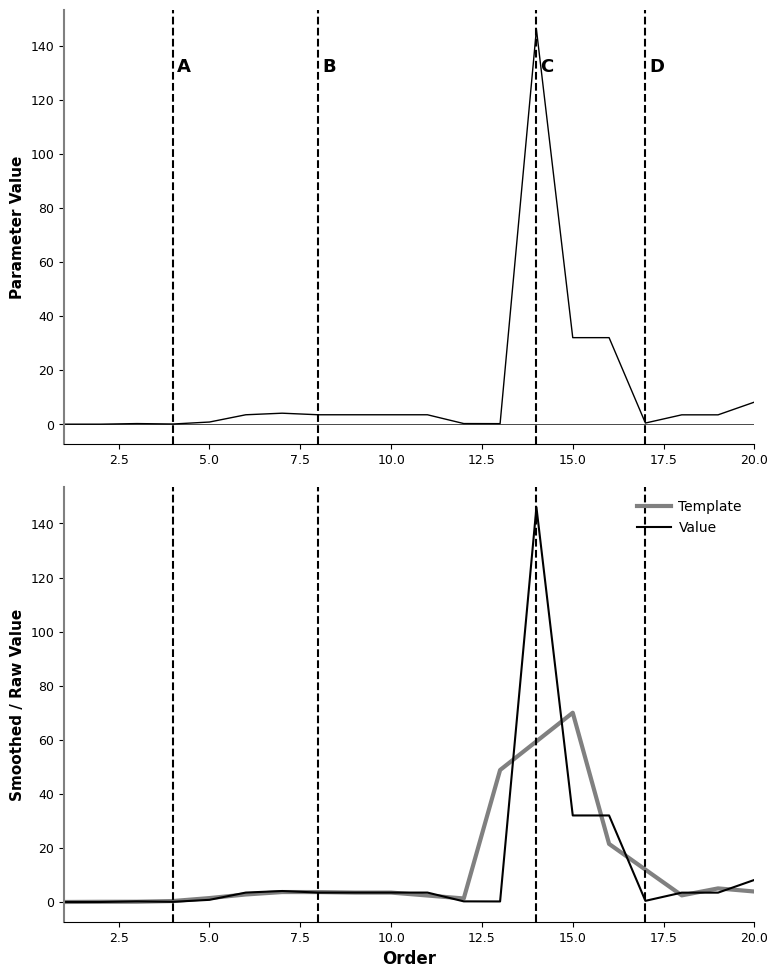

In Value, how many points are higher than both neighbors (excluding endpoints)?

3